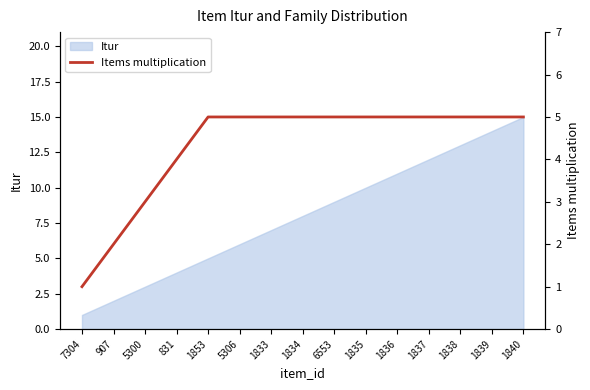

True or false: the data shows 2 at 1839.

False